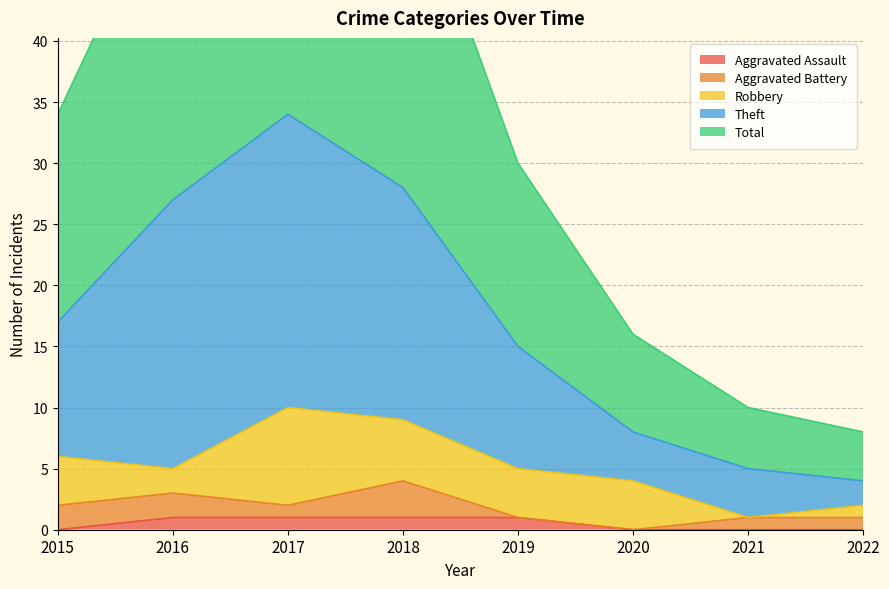

Is it true that Aggravated Assault equals 0 at 2020?

True